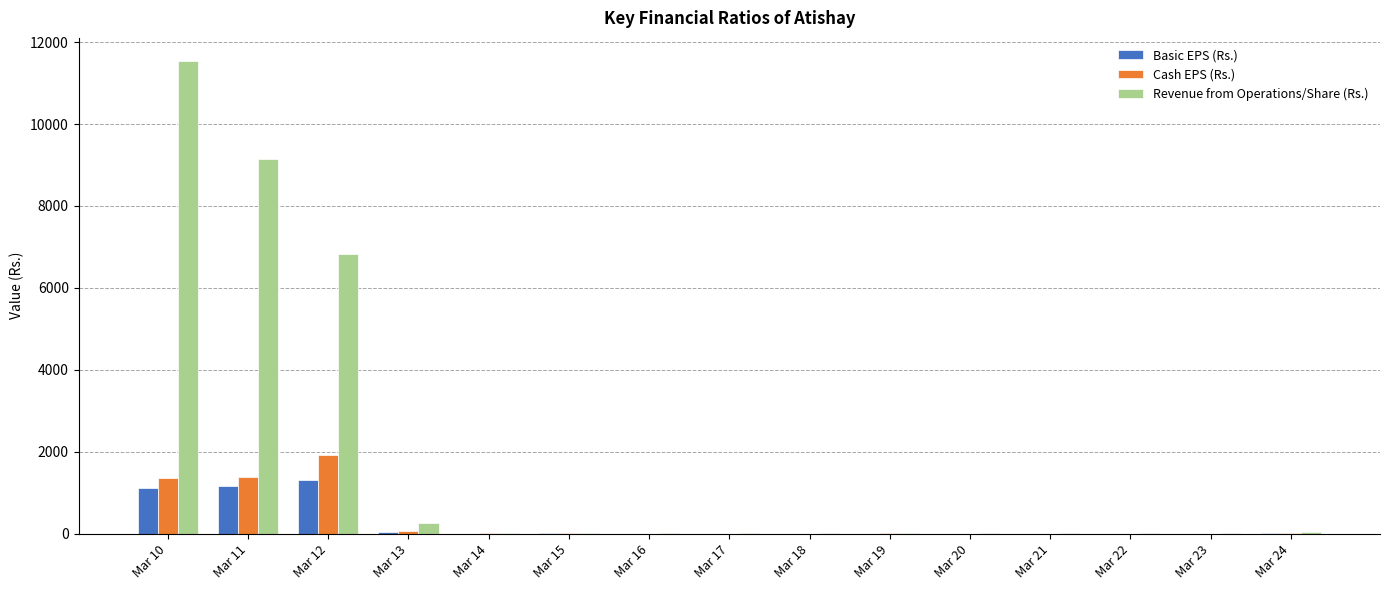

What is the maximum value shown in the chart?

11526.6